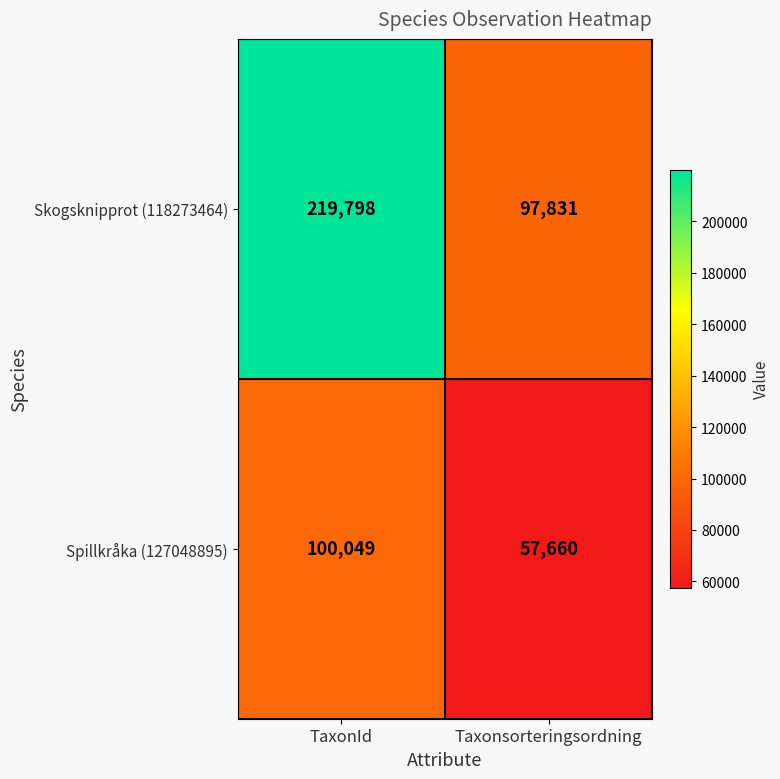

Which series has the widest spread of values?

Skogsknipprot (118273464)